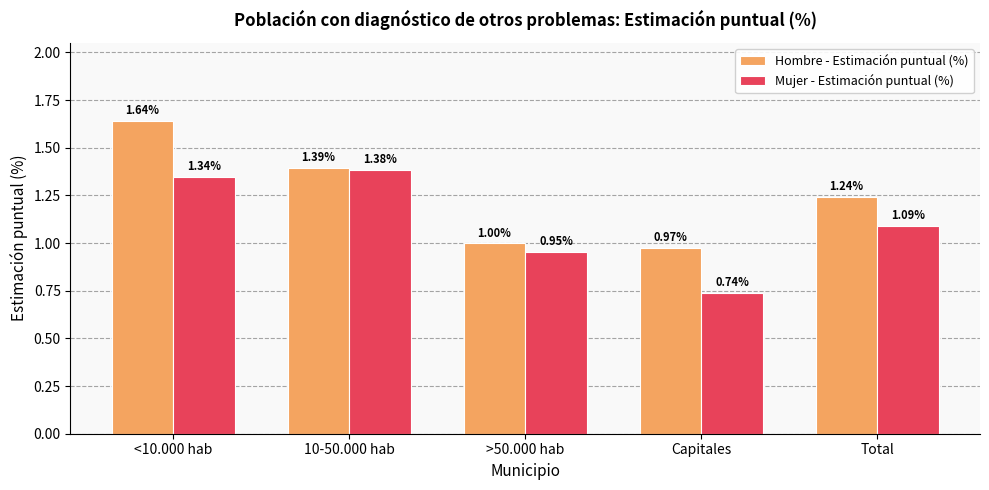

Count the number of categories in the chart.

5